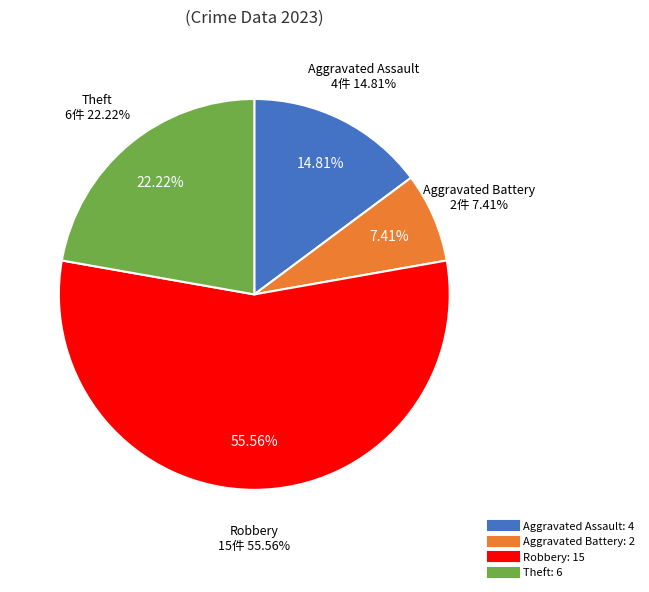

Combined, what portion of the pie is Aggravated Assault and Theft?

37.0%